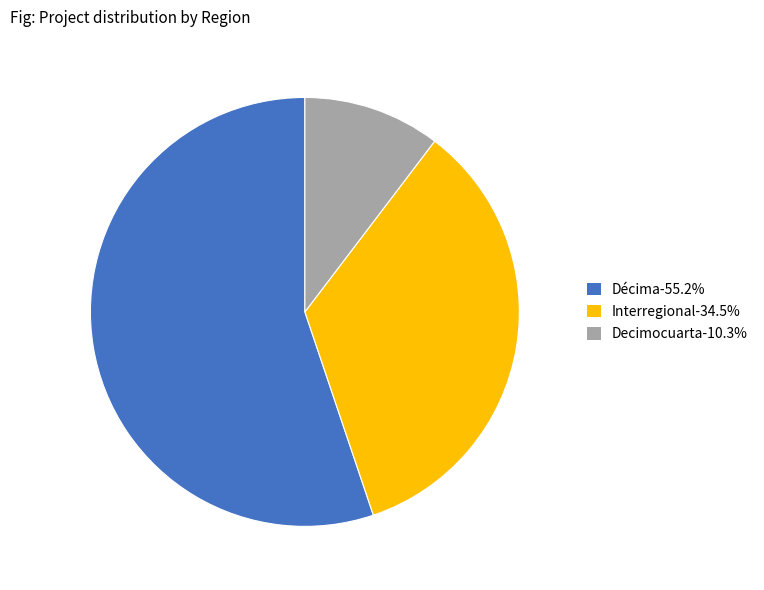

What is the ratio of the value at Décima-55.2% to the value at Interregional-34.5%?

1.6